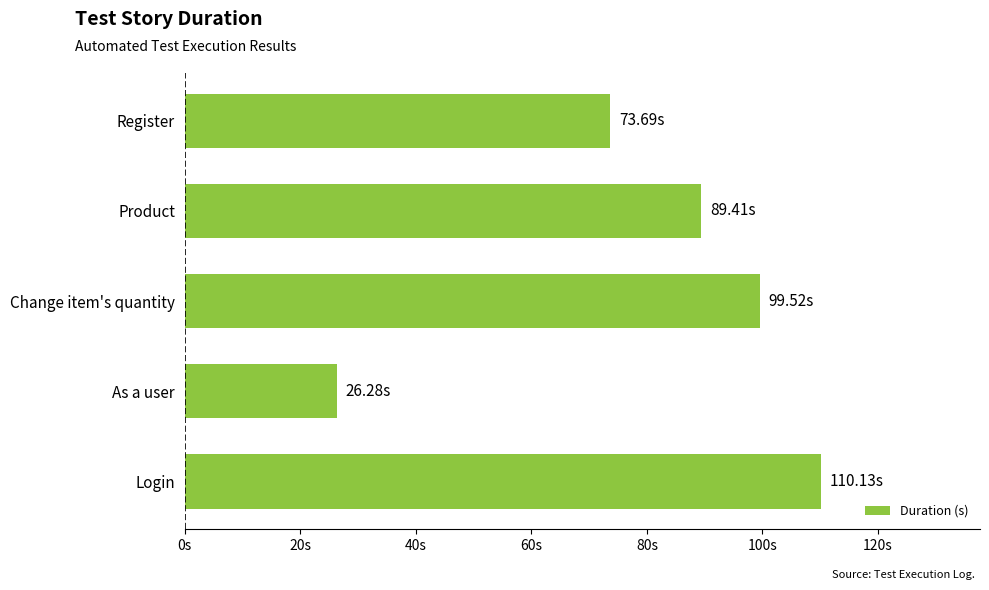

Are the bars horizontal?

Yes